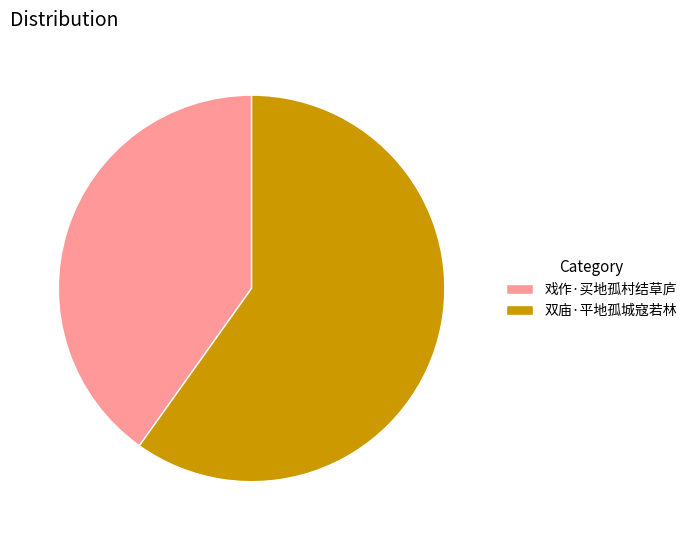

The 双庙·平地孤城寇若林 slice represents 60% of the pie. True or false?

True